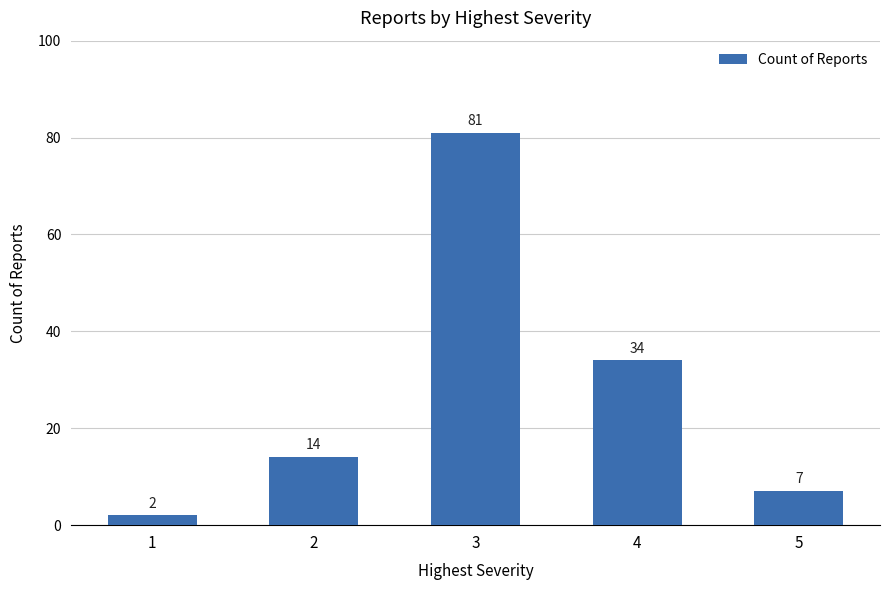

How many data points are less than 14?

2